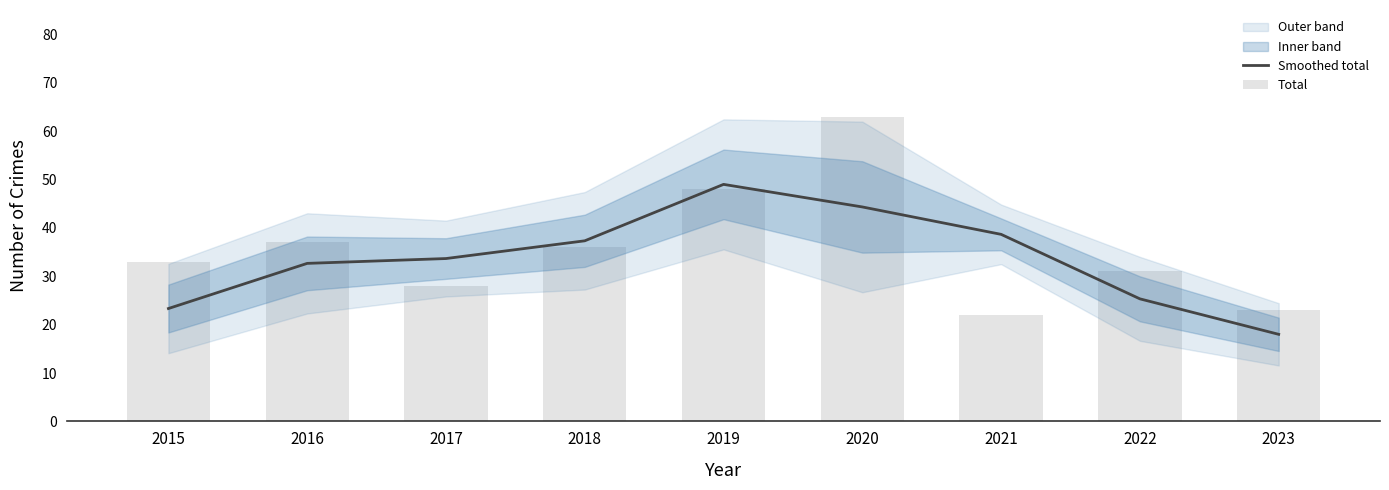

True or false: Total has a value of 30.7 at 2021.

False